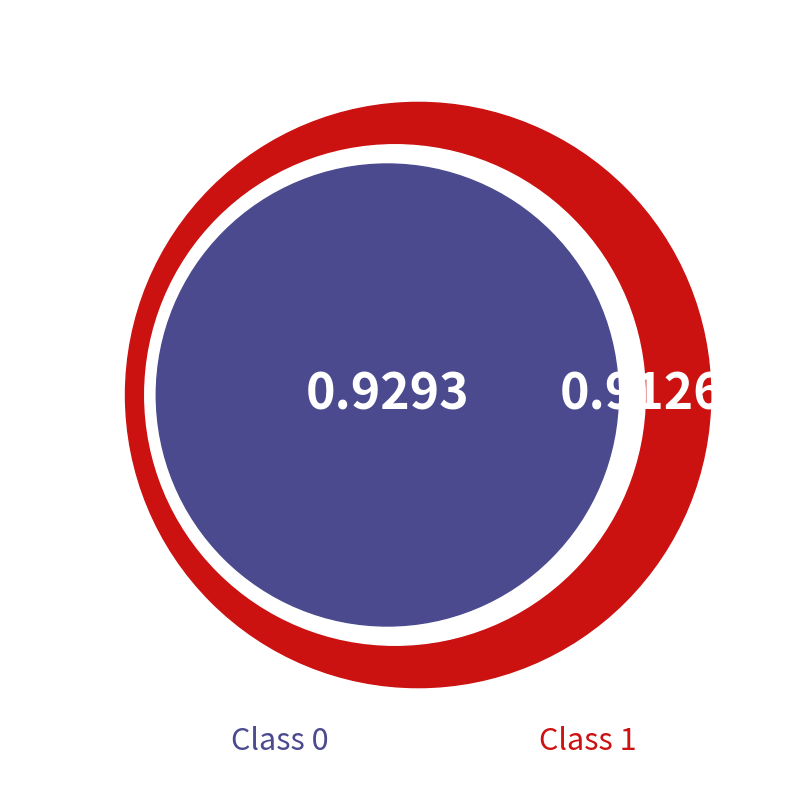

Which category has the smallest portion of the pie?

1